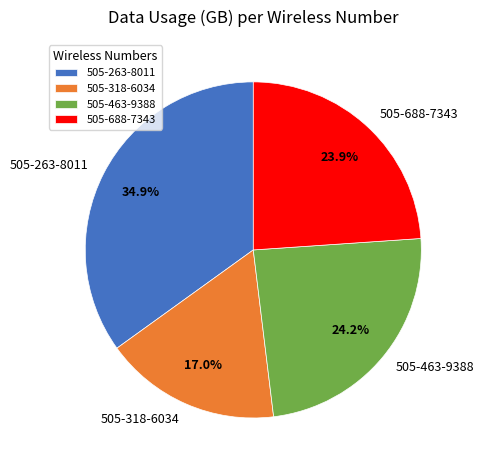

What is the ratio of the value at 505-318-6034 to the value at 505-463-9388?

0.7